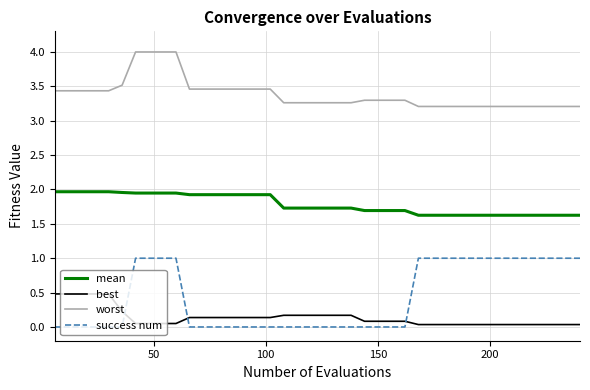

True or false: worst and mean cross at least once.

False